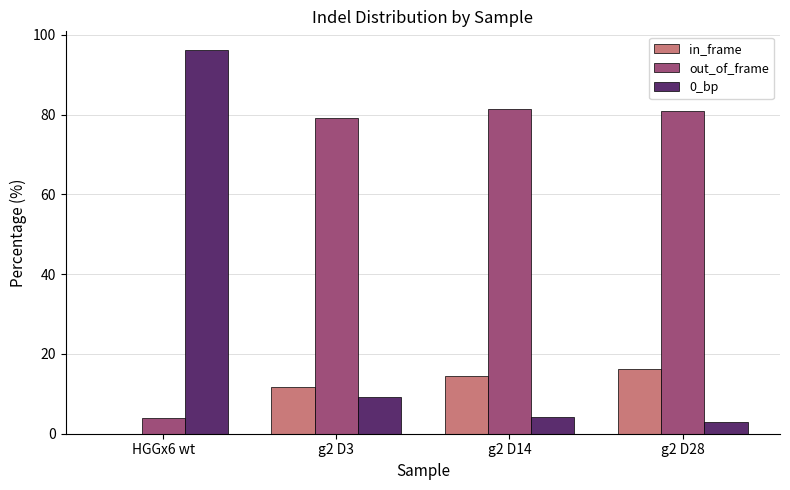

The value of out_of_frame at HGGx6 wt is 3.9. True or false?

True